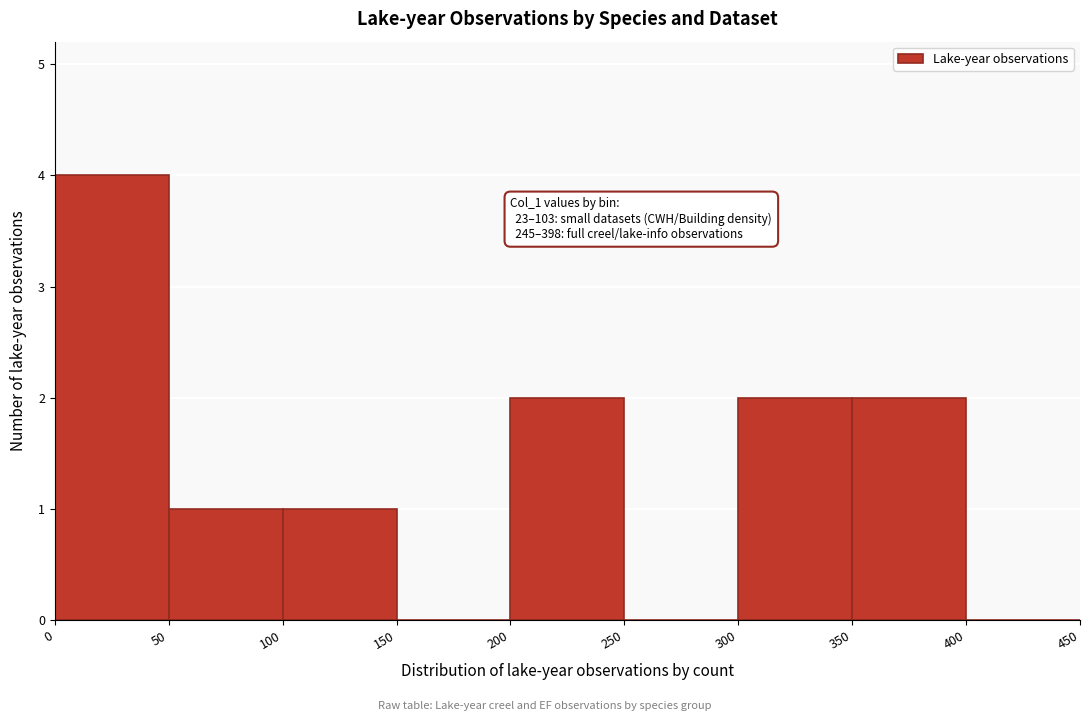

Over which range of the x-axis is the bar tallest?

0 to 50